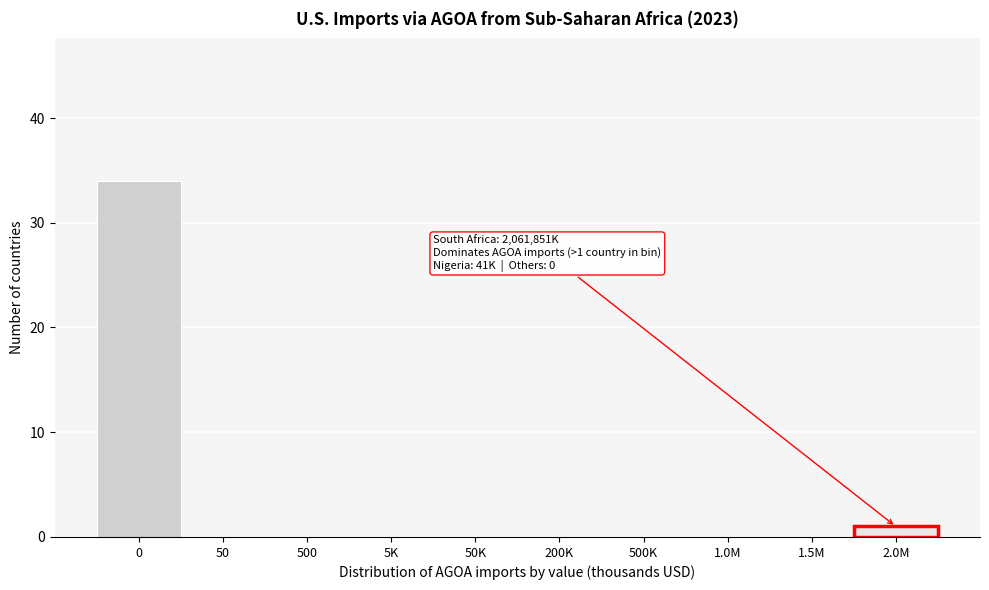

Reading left to right, extract all data points from this chart.

0=34	50=0	500=0	5K=0	50K=0	200K=0	500K=0	1.0M=0	1.5M=0	2.0M=1